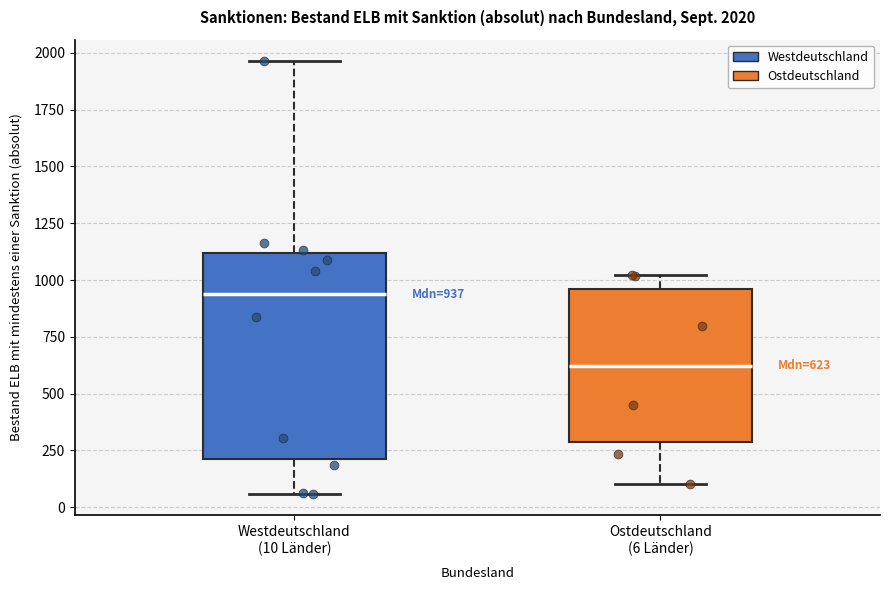

Which box's median line is the lowest?

Ostdeutschland (6 Länder)